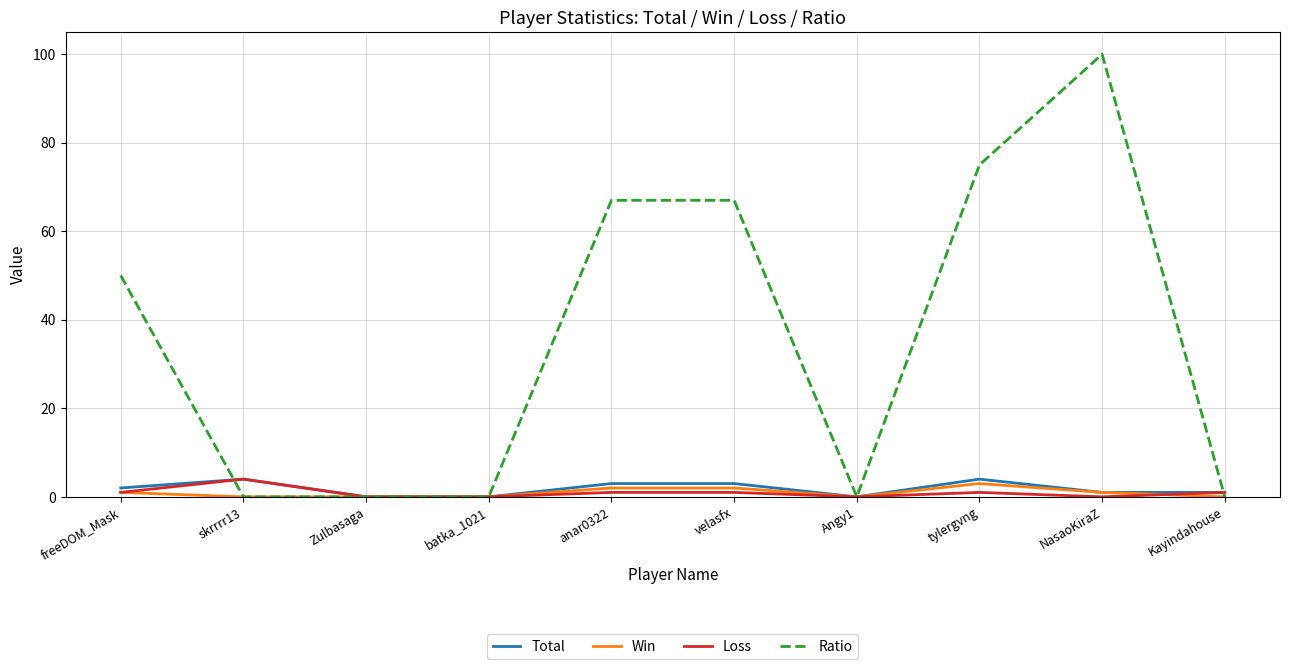

Is the value of Ratio at tylergvng greater than the value of Total at Zulbasaga?

Yes